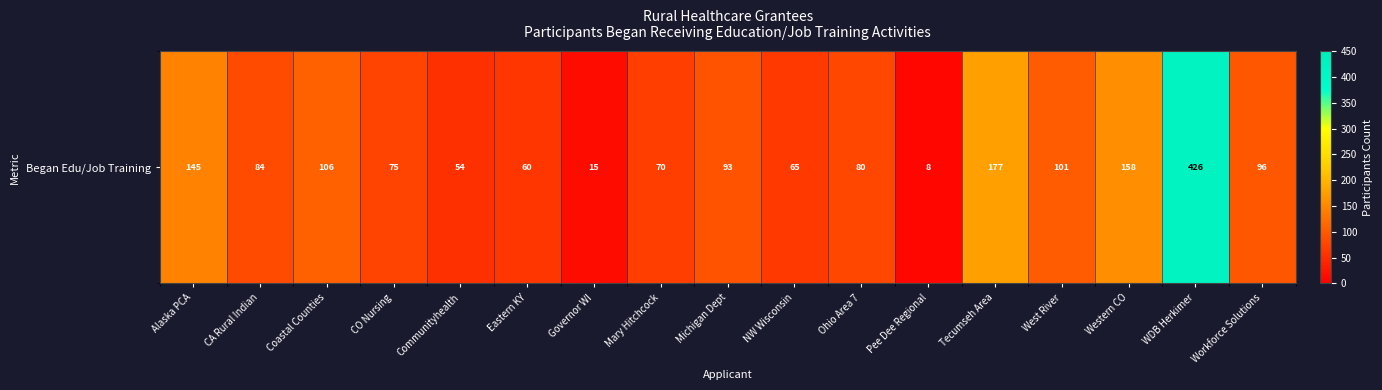

What is the average value?

107